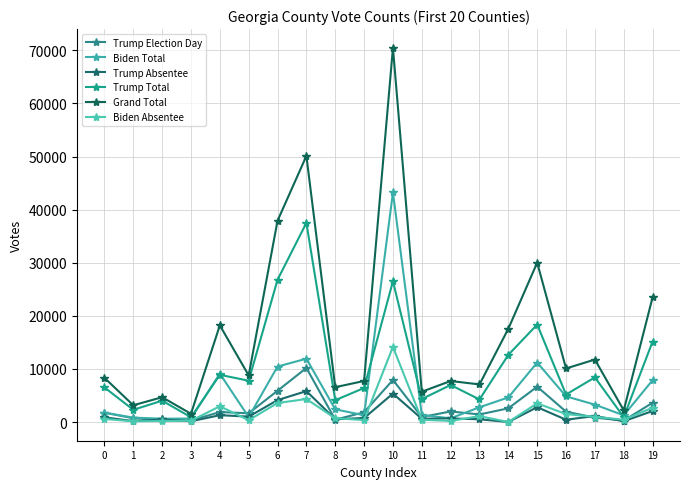

True or false: Trump Absentee has more than 2 interior local peaks.

True